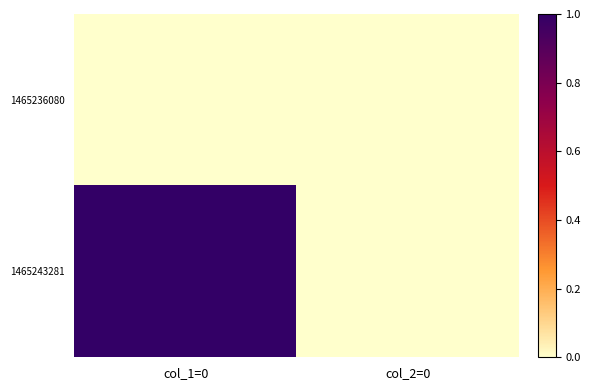

Reading left to right, extract all data points from this chart.

1465236080: col_1=0=0	col_2=0=0
1465243281: col_1=0=1	col_2=0=0